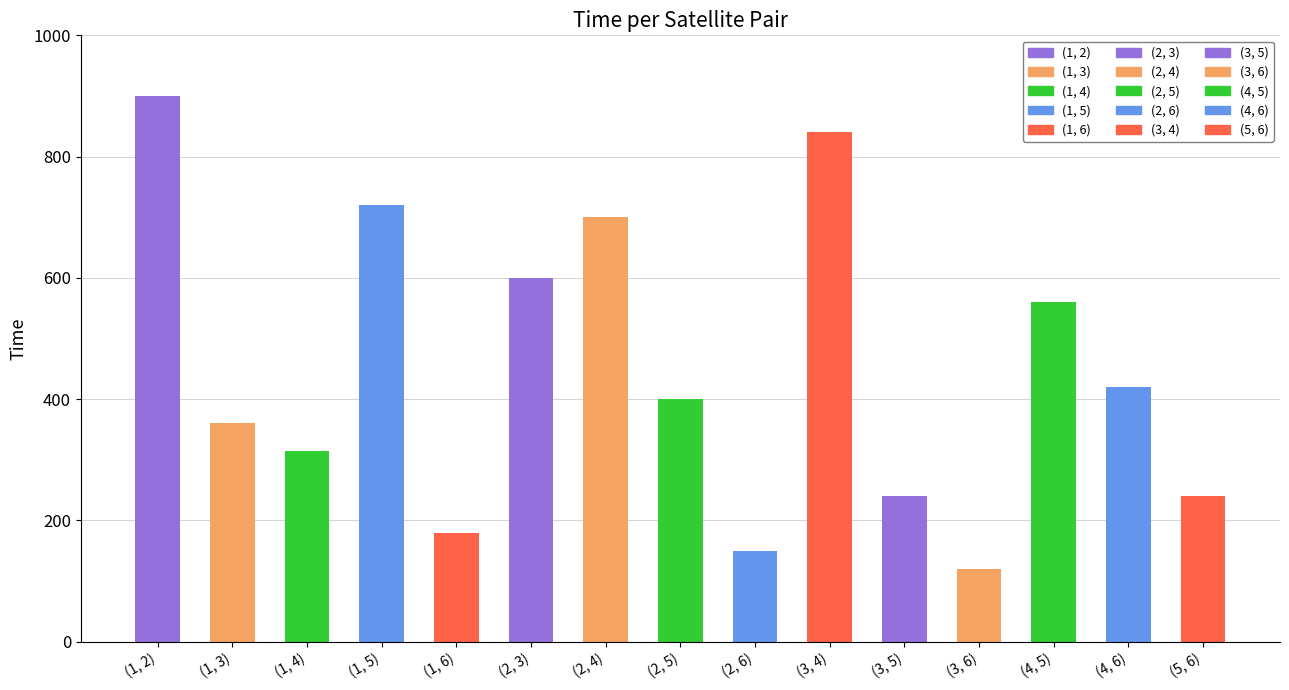

Reading right to left, what are all the values shown in this chart?

240	420	560	120	240	840	150	400	700	600	180	720	315	360	900